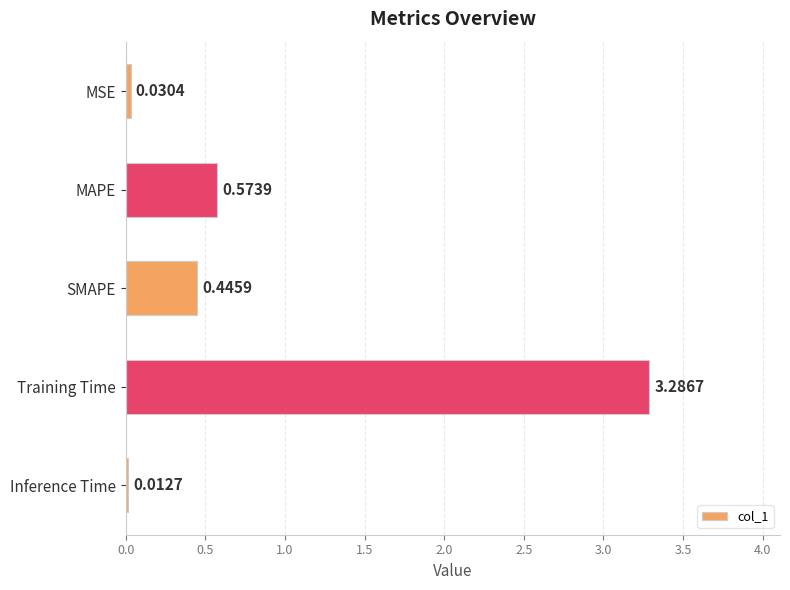

List the labels in order of value, smallest first.

Inference Time, MSE, SMAPE, MAPE, Training Time